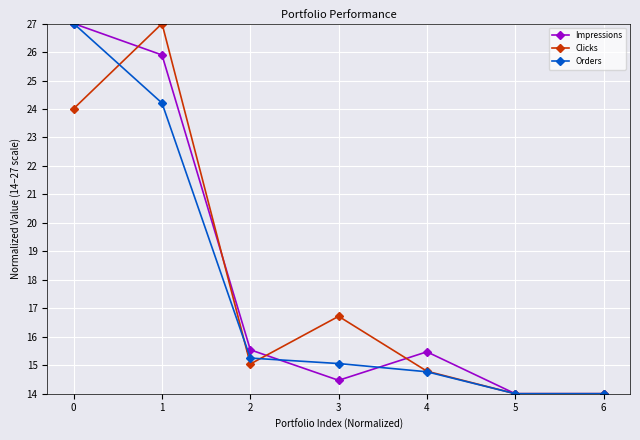

What is the sum of the Impressions values at 4 and 2?

31.0